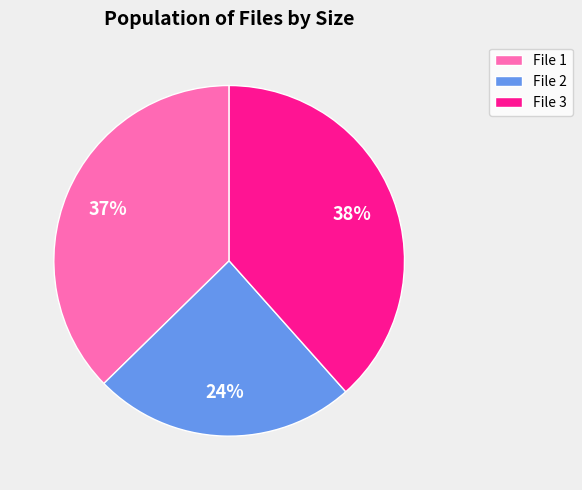

What is the ratio of the value at File 1 to the value at File 2?

1.5